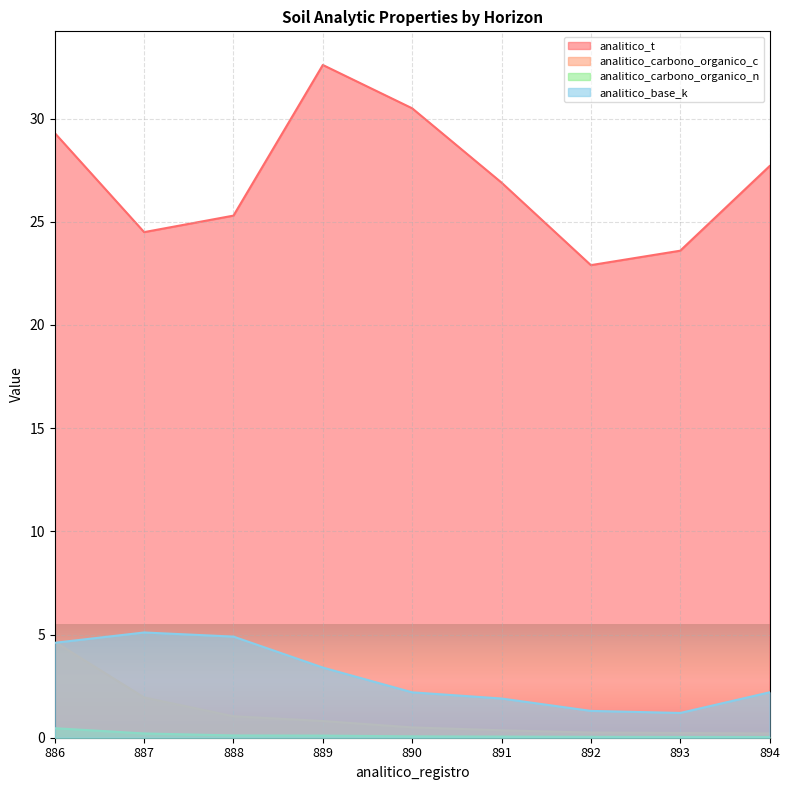

The value of analitico_base_k at 887 is 3.1. True or false?

False